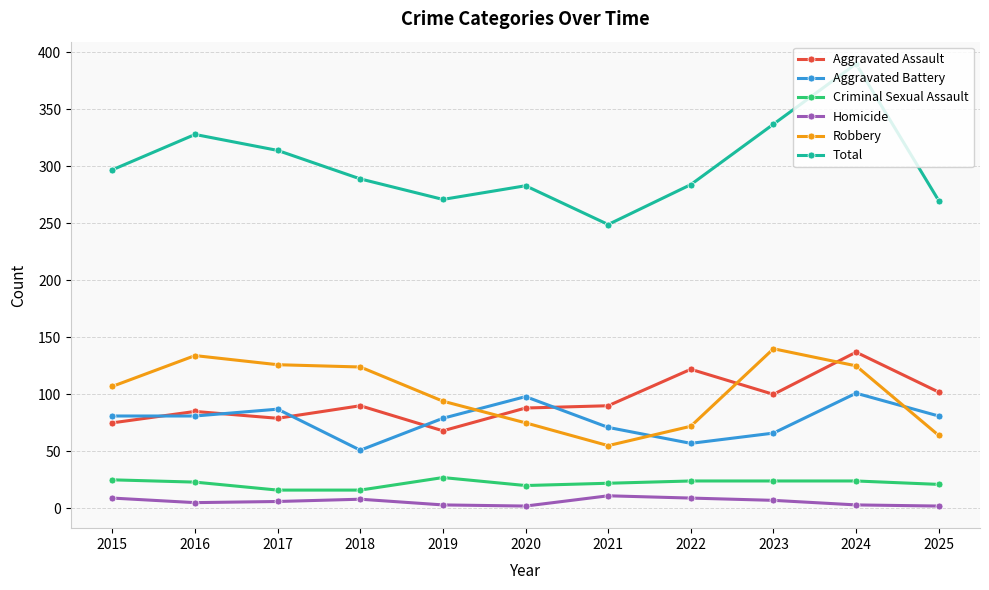

Is it true that Aggravated Assault equals 135 at 2018?

False